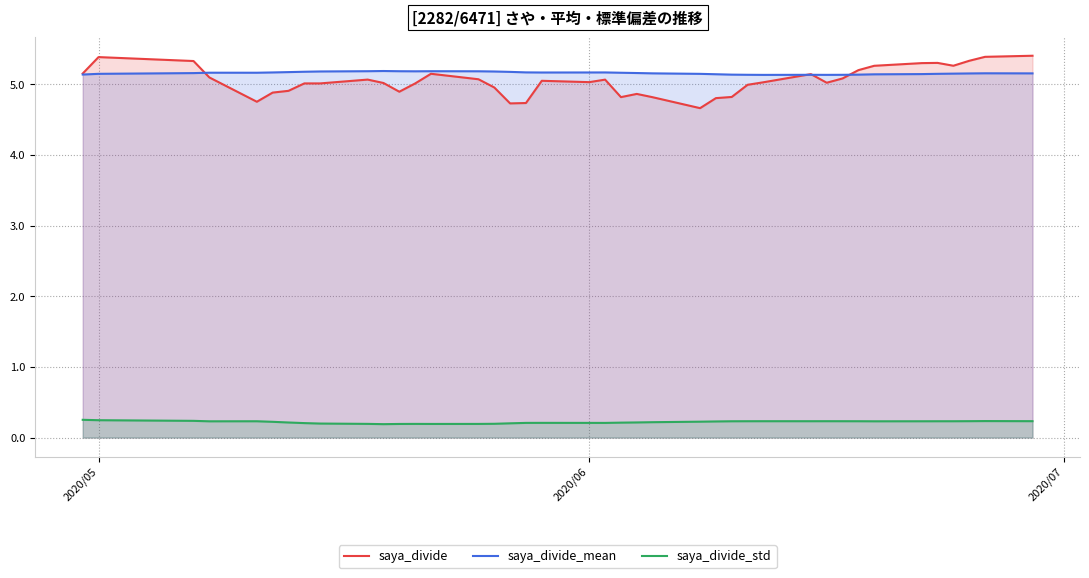

True or false: saya_divide and saya_divide_std cross at least once.

False